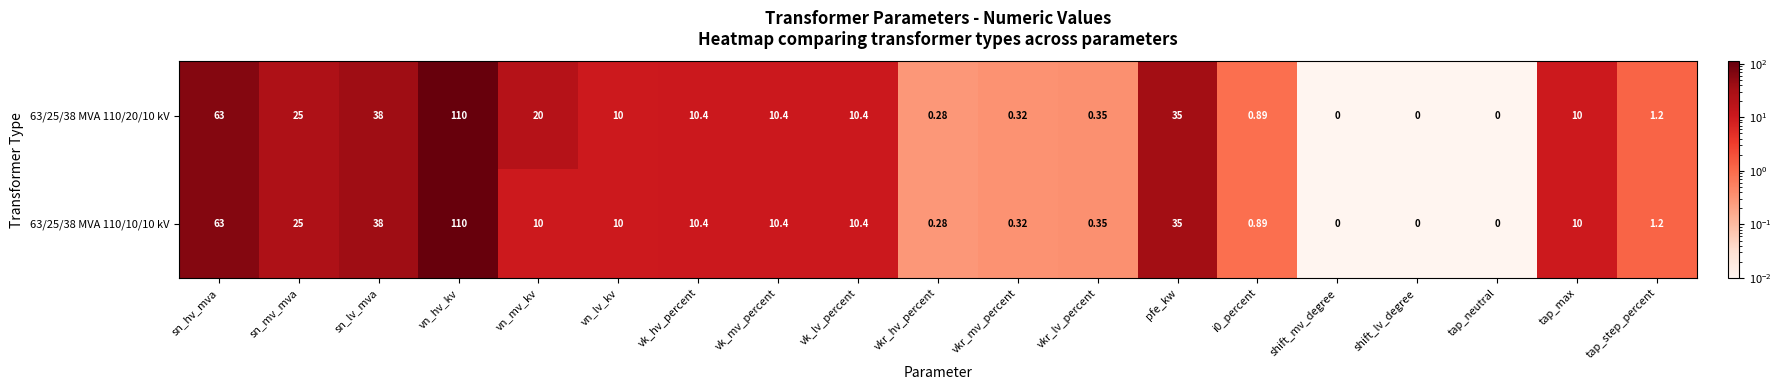

Is the value of 63/25/38 MVA 110/20/10 kV at vn_mv_kv greater than the value of 63/25/38 MVA 110/10/10 kV at vn_hv_kv?

No